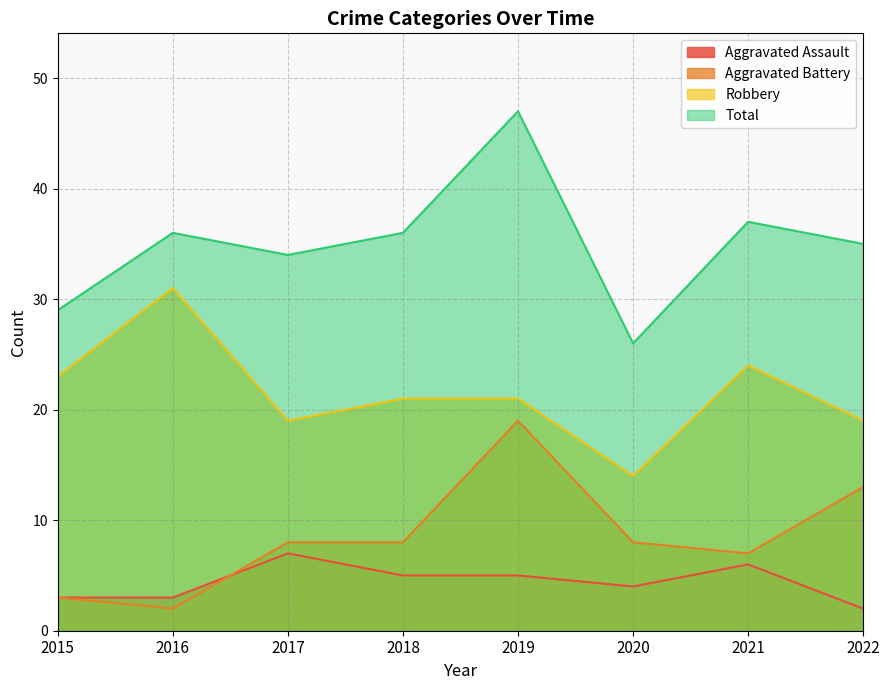

How many categories are shown in the chart?

8